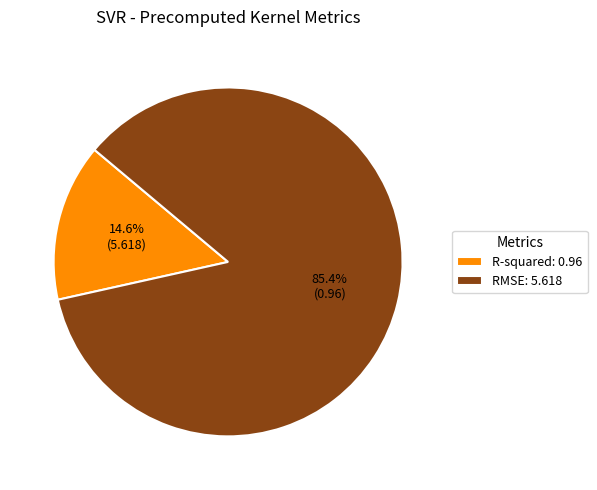

To the nearest percent, what percentage of the pie is RMSE?

85%